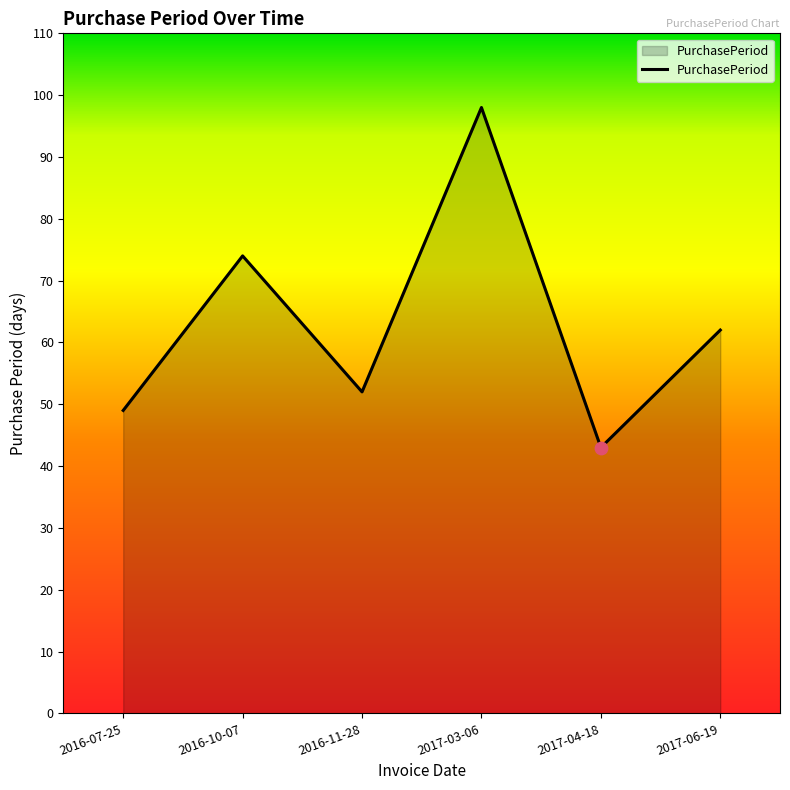

Between 2017-04-18 and 2017-06-19, which is larger?

2017-06-19